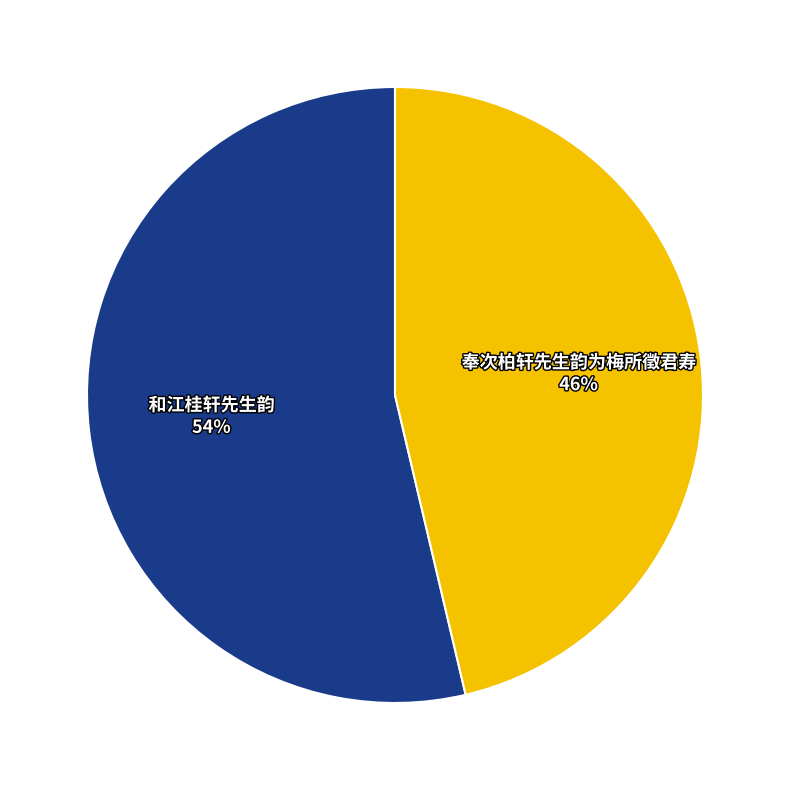

Which slice is the smallest?

奉次柏轩先生韵为梅所徵君寿